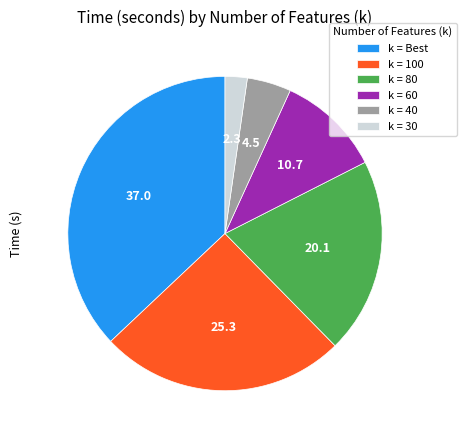

The k = 100 slice represents 16% of the pie. True or false?

False